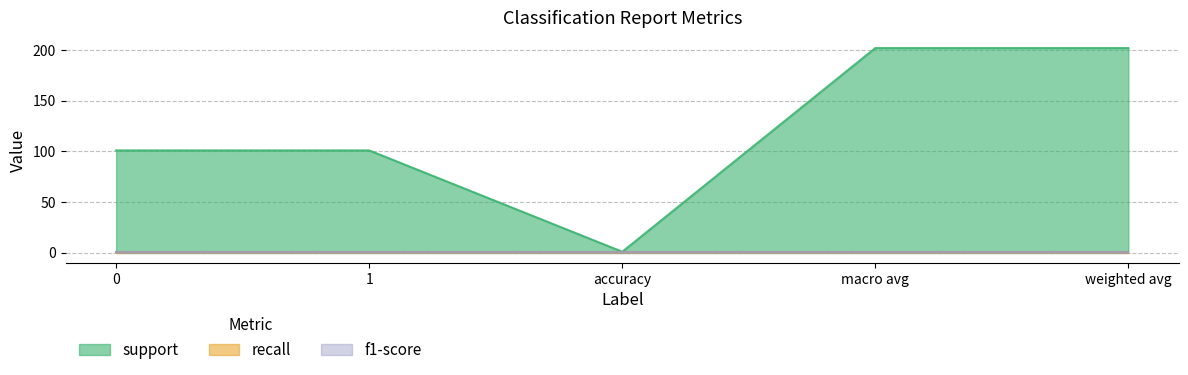

What are all the series names shown in the legend?

support, recall, f1-score